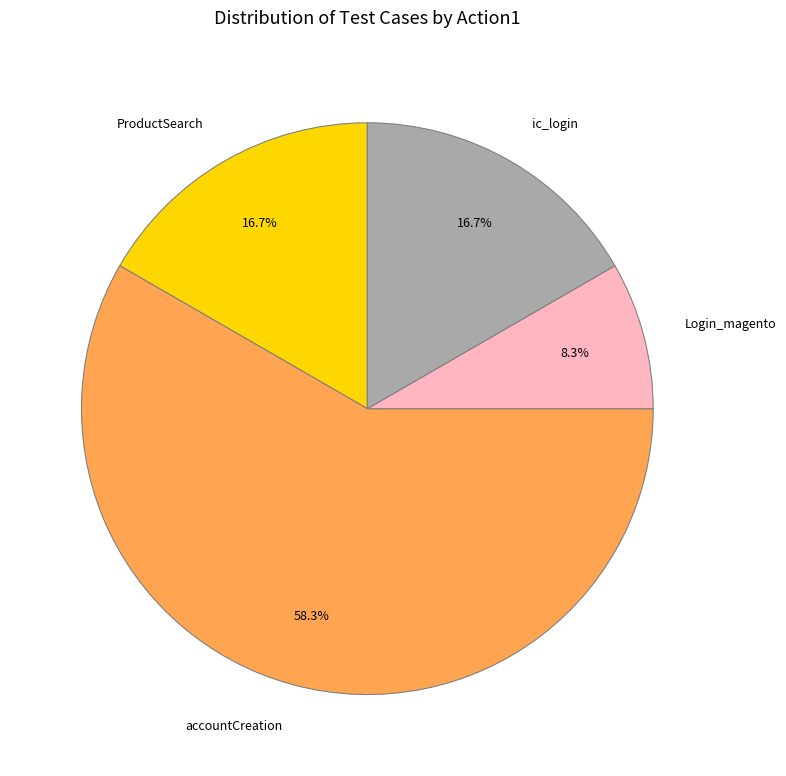

To the nearest percent, what percentage of the pie is accountCreation?

58%